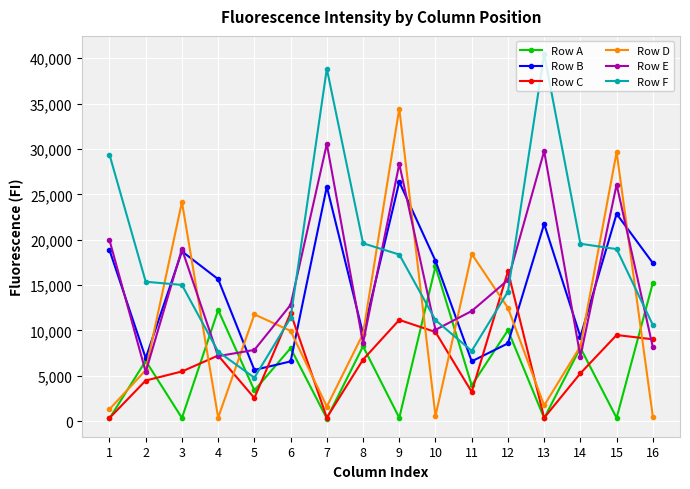

At which category does Row E reach its first local valley?

2